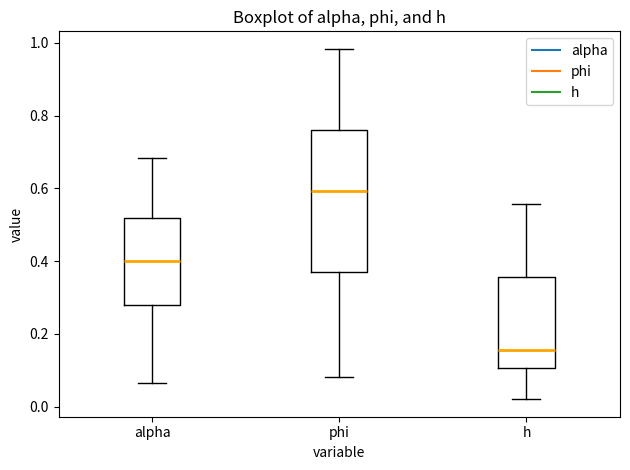

Which box's median line is the highest?

phi